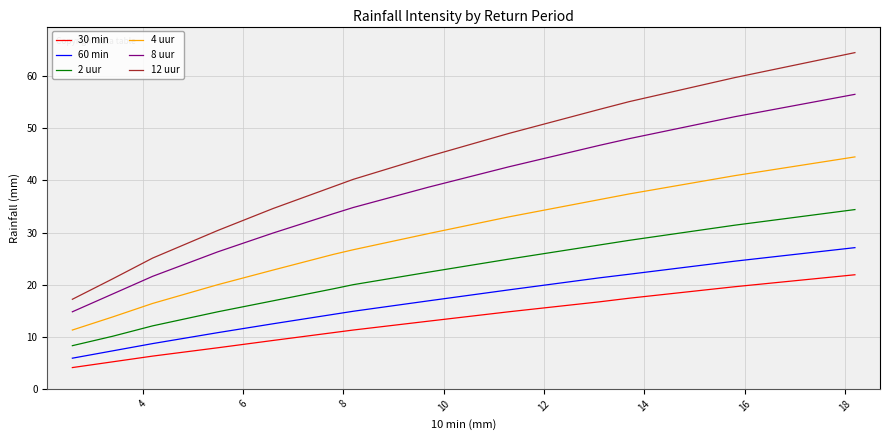

List the series in order of their peak value, highest first.

12 uur, 8 uur, 4 uur, 2 uur, 60 min, 30 min